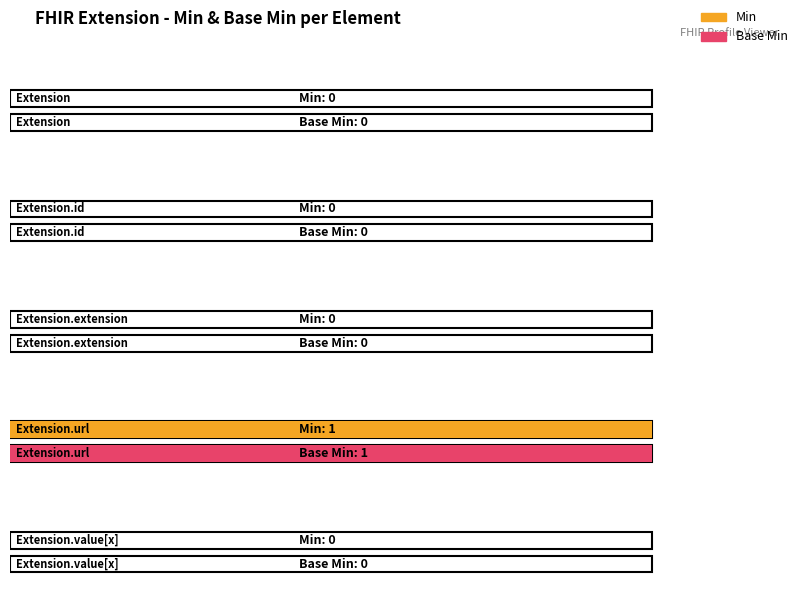

How many values in Min are above zero?

1